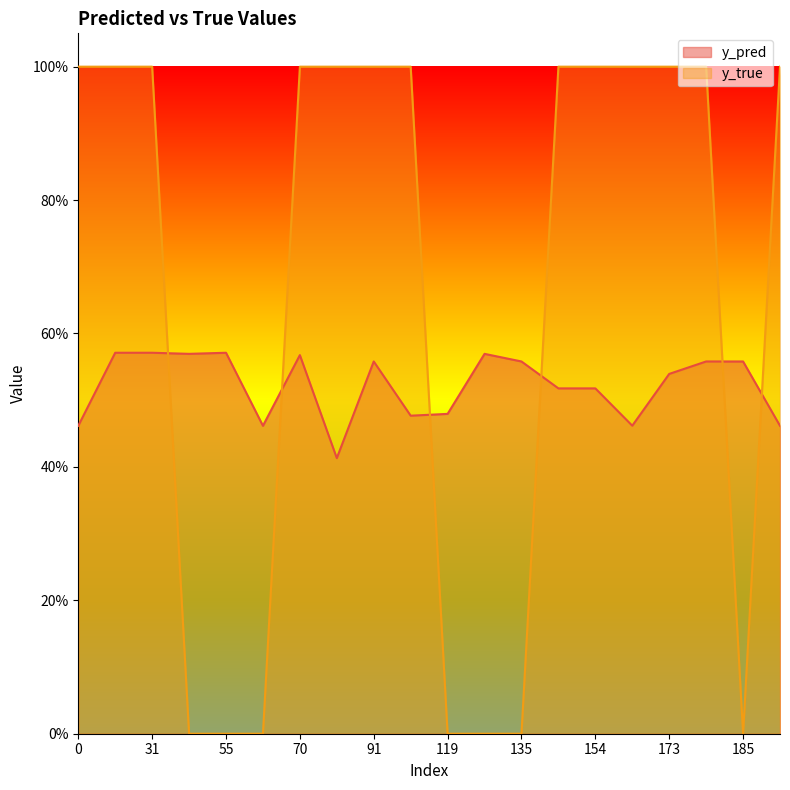

Read the y_true value at 168.

1.0